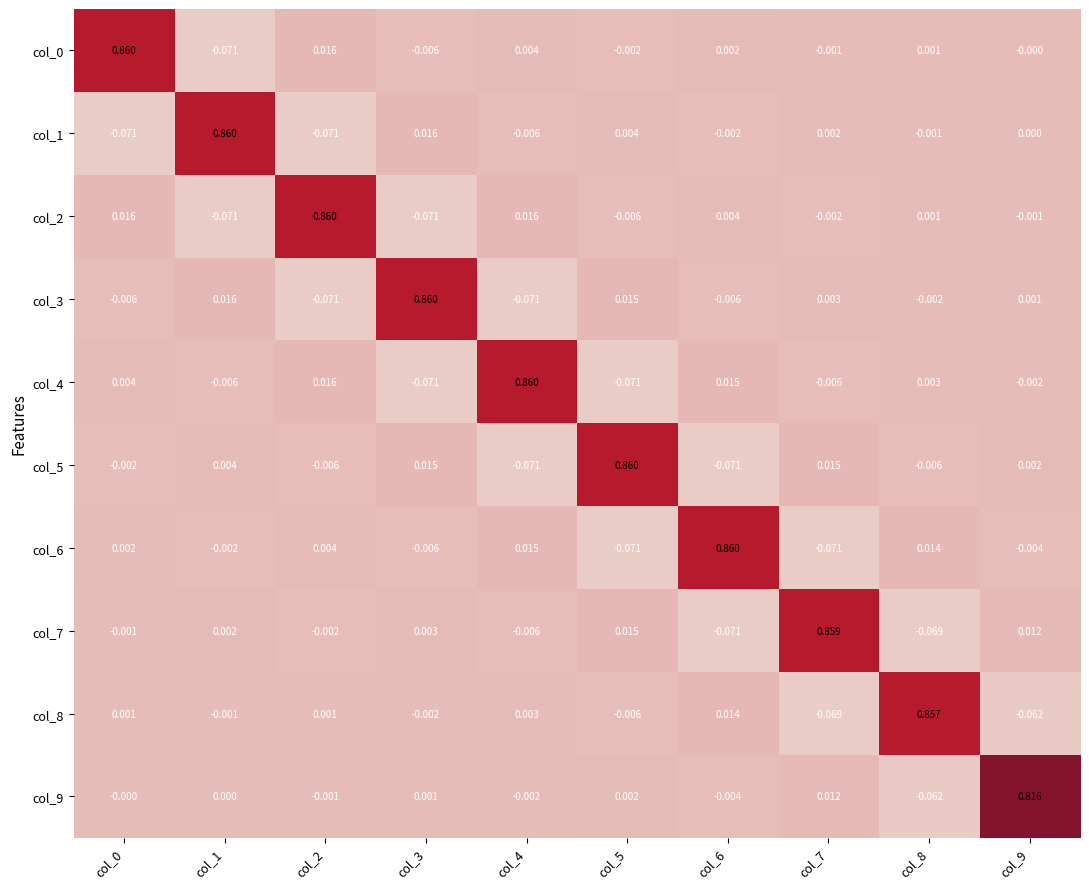

Is the value of col_5 at col_4 greater than the value of col_3 at col_7?

No